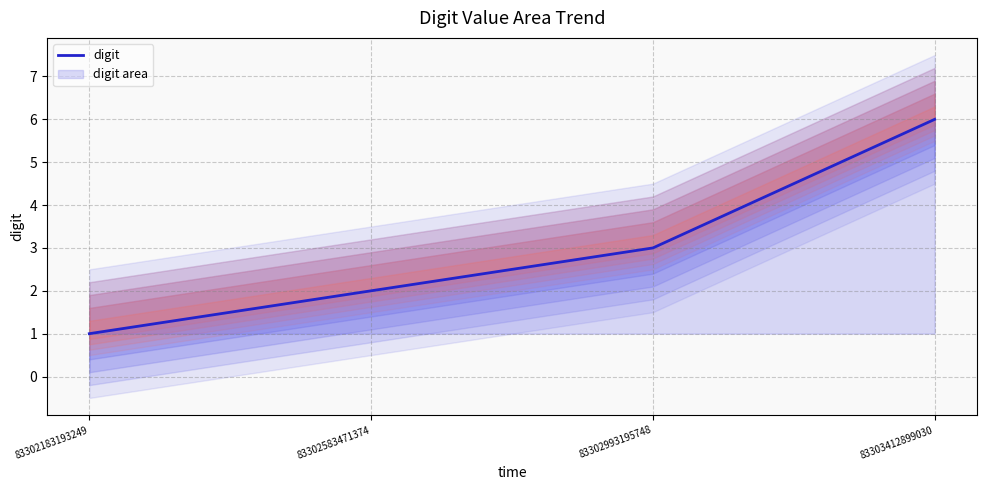

At which label does the data first exceed 3?

83303412899030